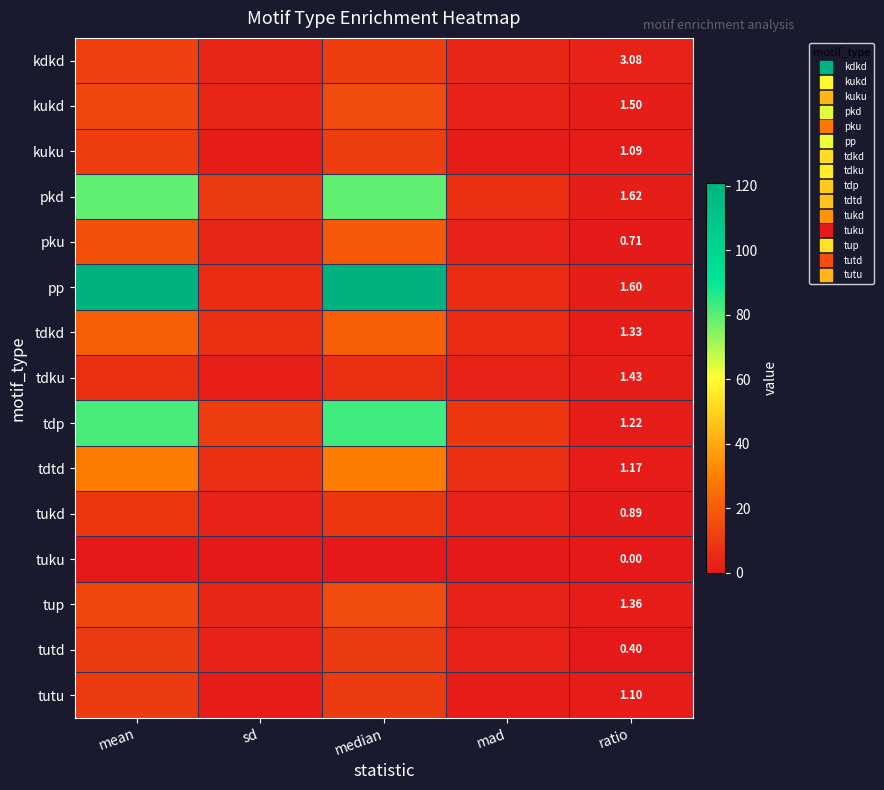

What is the highest value of the pku series?

19.0